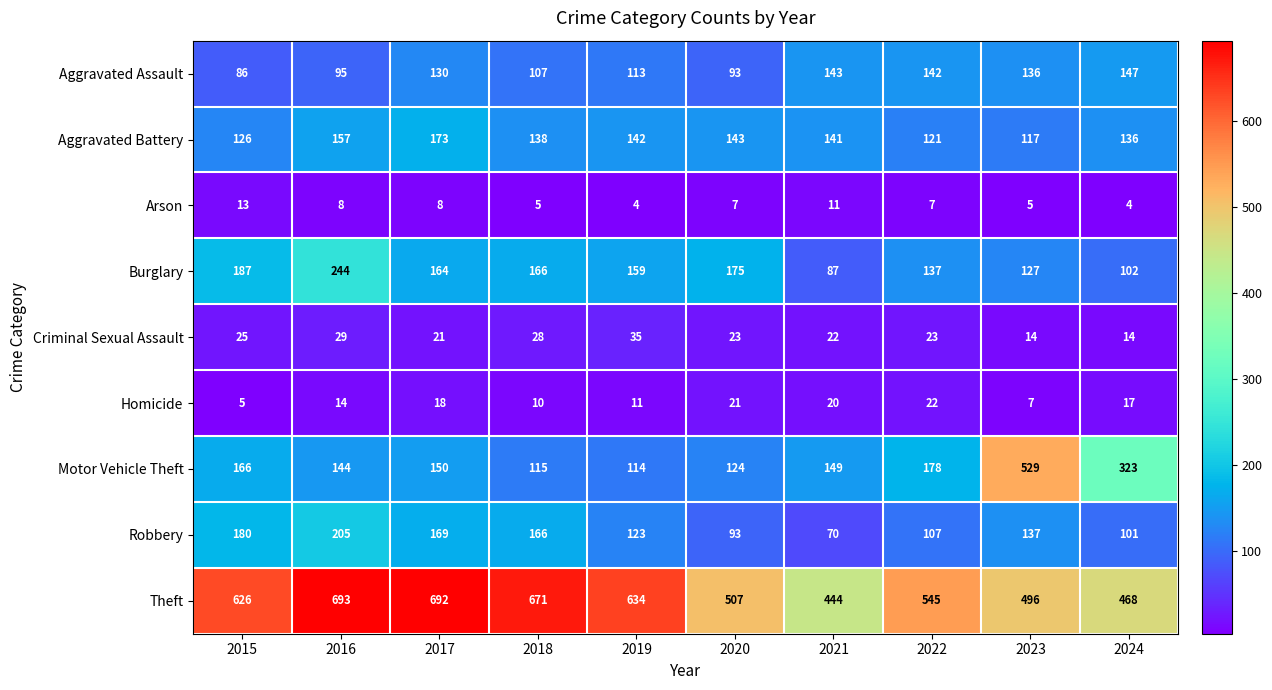

What is the difference between the maximum and minimum values in the Theft series?

249